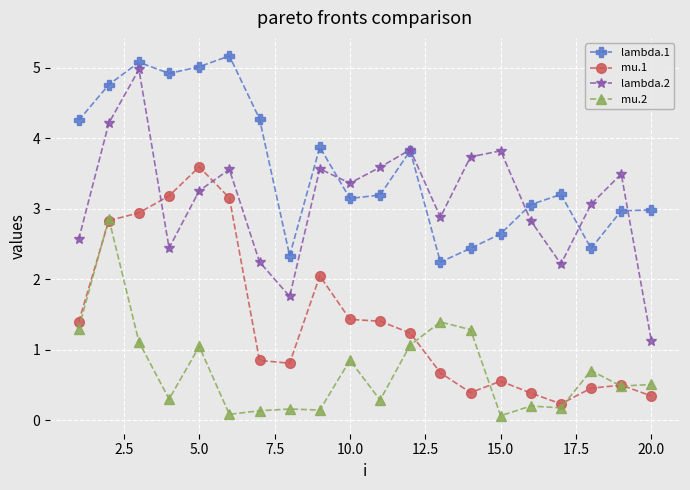

In mu.1, how many points are lower than both neighbors (excluding endpoints)?

3